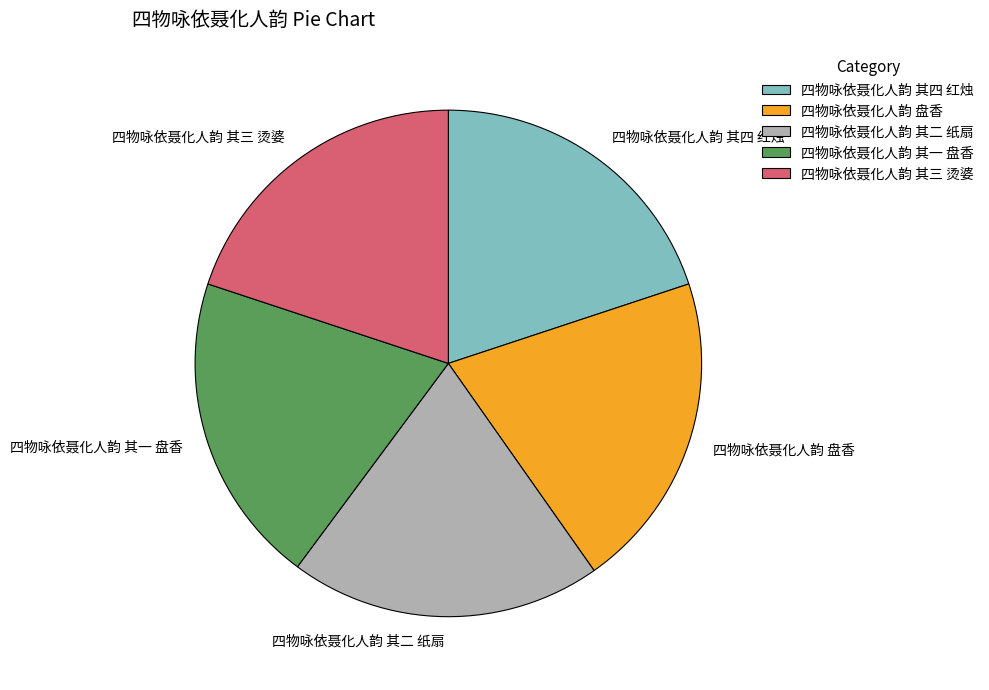

Combined, do 四物咏依聂化人韵 其二 纸扇 and 四物咏依聂化人韵 盘香 account for over 50%?

No